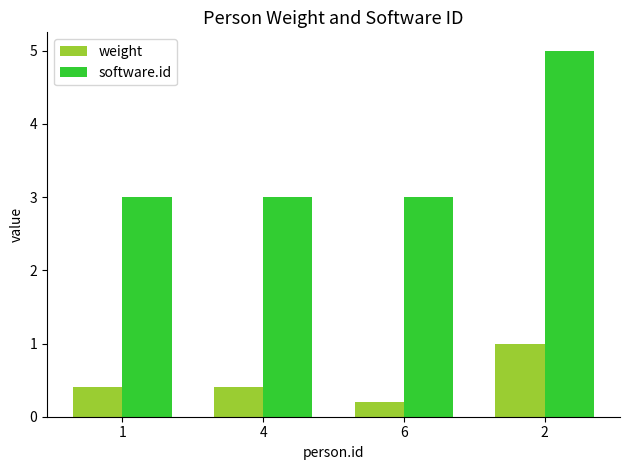

How many software.id values are between 3 and 5?

4